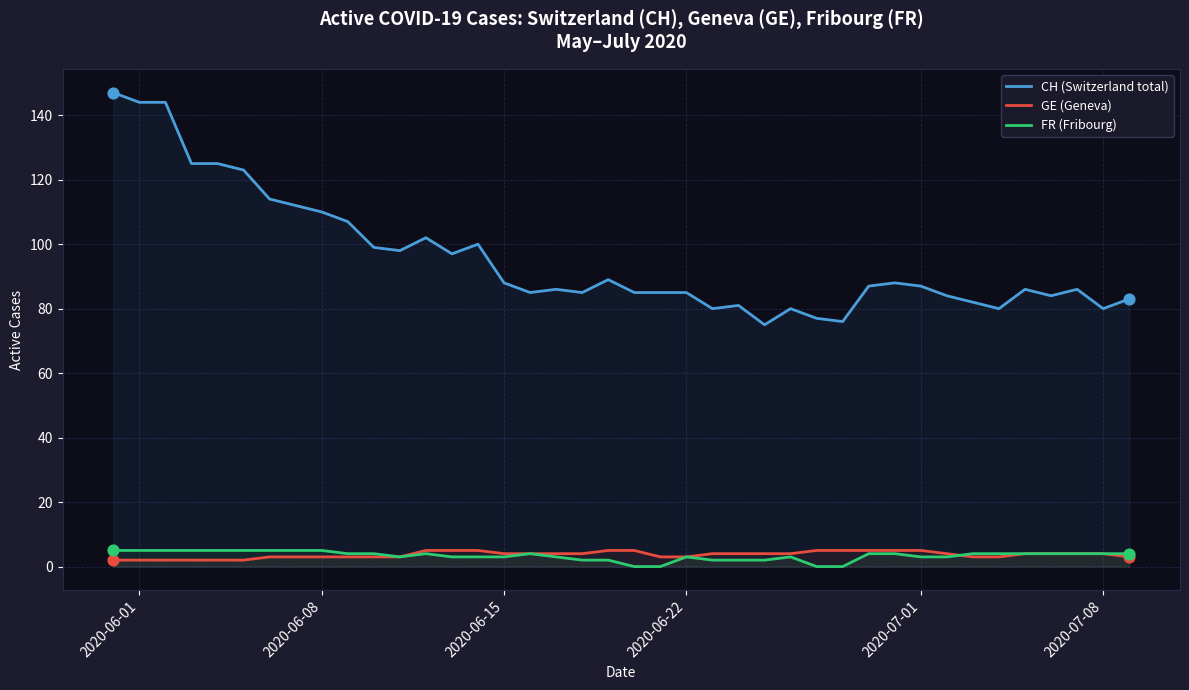

What is the highest value of the GE (Geneva) series?

5